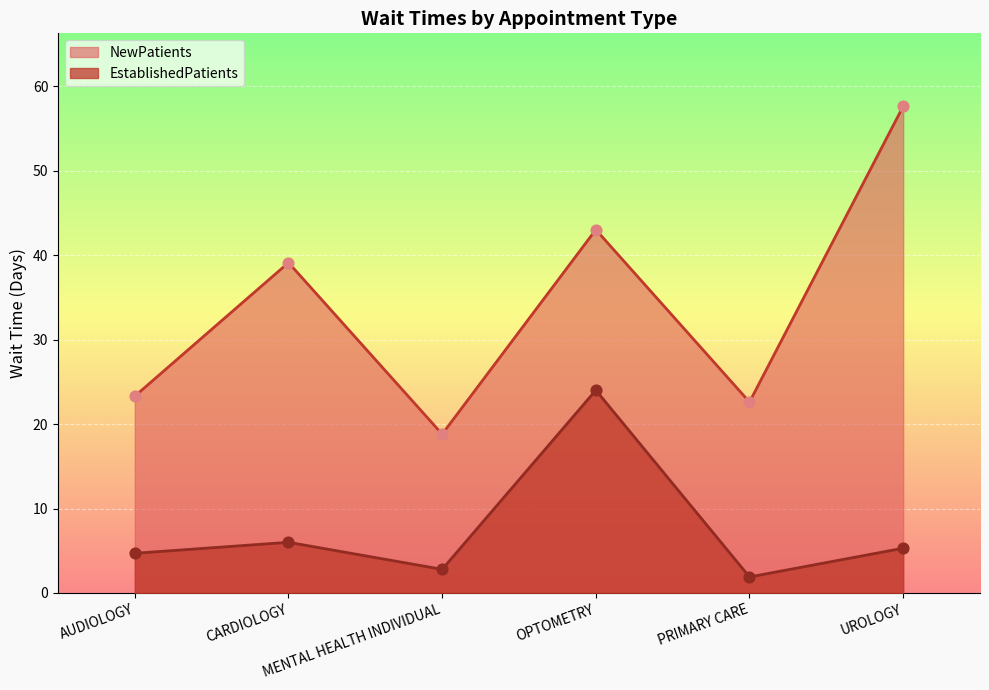

Which series reaches the minimum Y coordinate?

EstablishedPatients